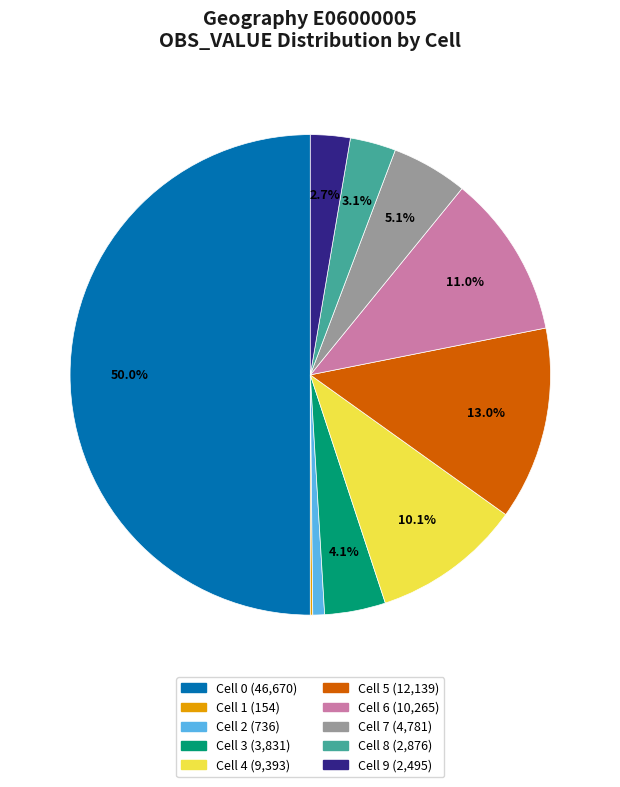

To the nearest percent, what is the difference between the largest and smallest slice percentages?

50%